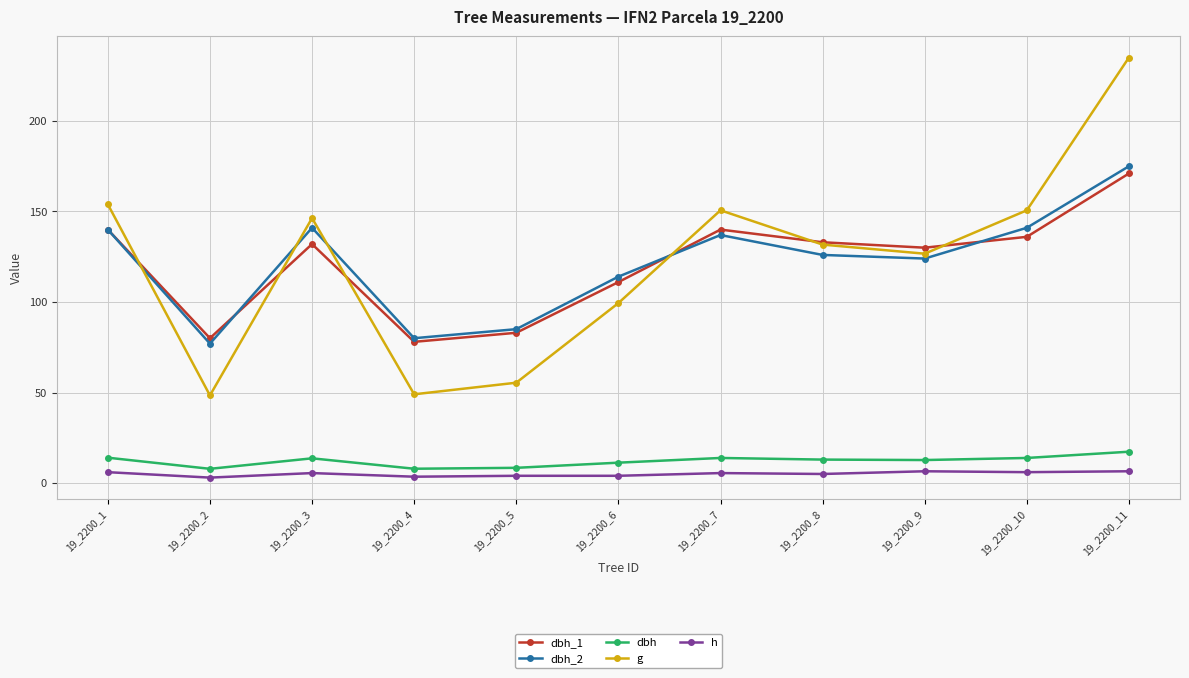

At how many categories does at least one series exceed 91?

8